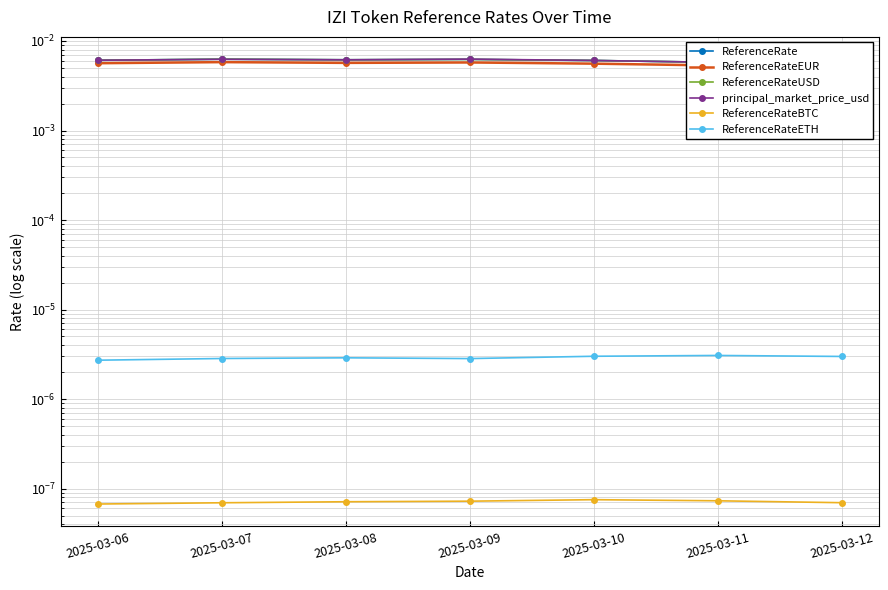

True or false: ReferenceRate and ReferenceRateBTC intersect in this chart.

False